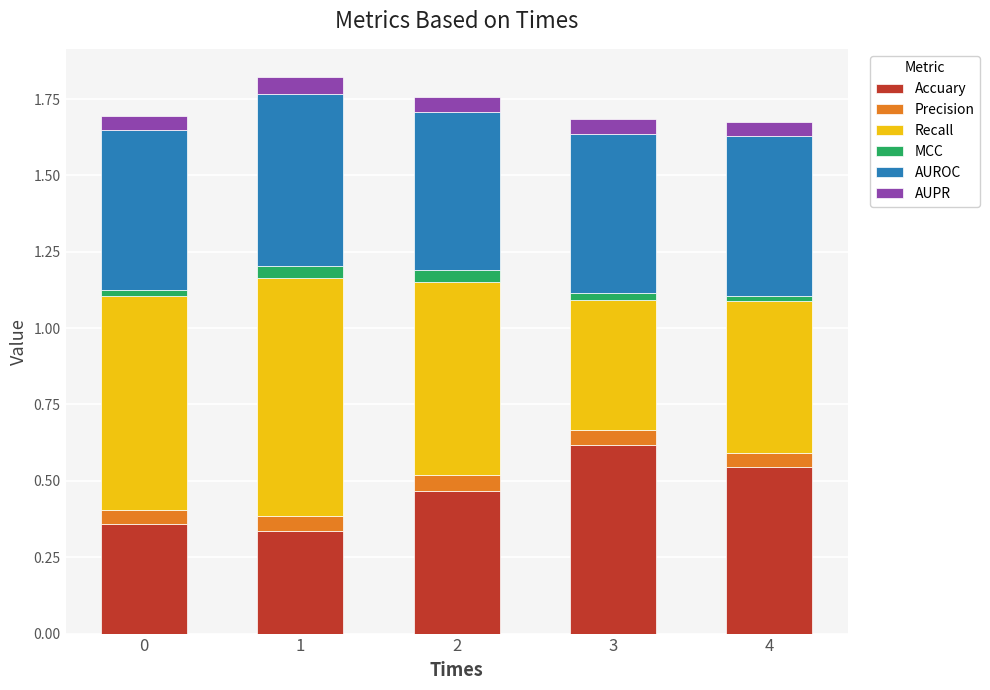

True or false: Accuary has a value of 0.5 at 4.

True